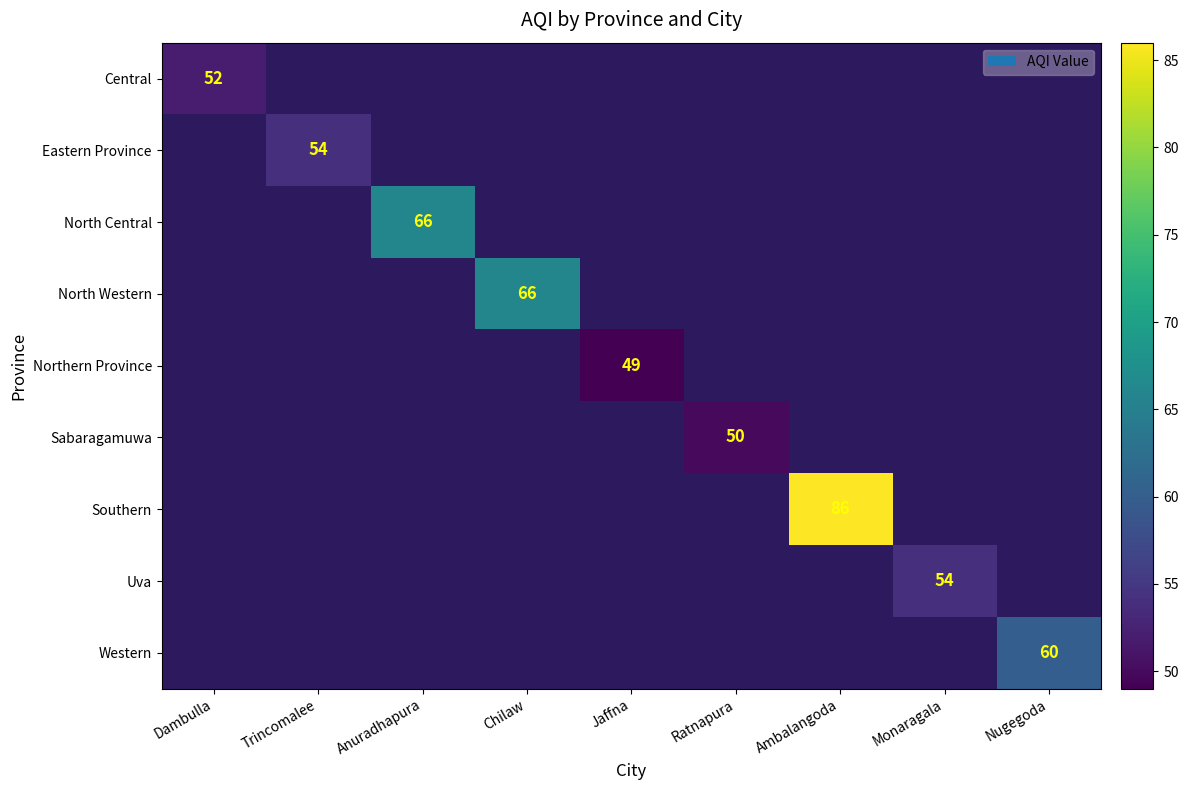

At Ambalangoda, list the series in order from smallest to largest.

Central, Eastern Province, North Central, North Western, Northern Province, Sabaragamuwa, Southern, Uva, Western